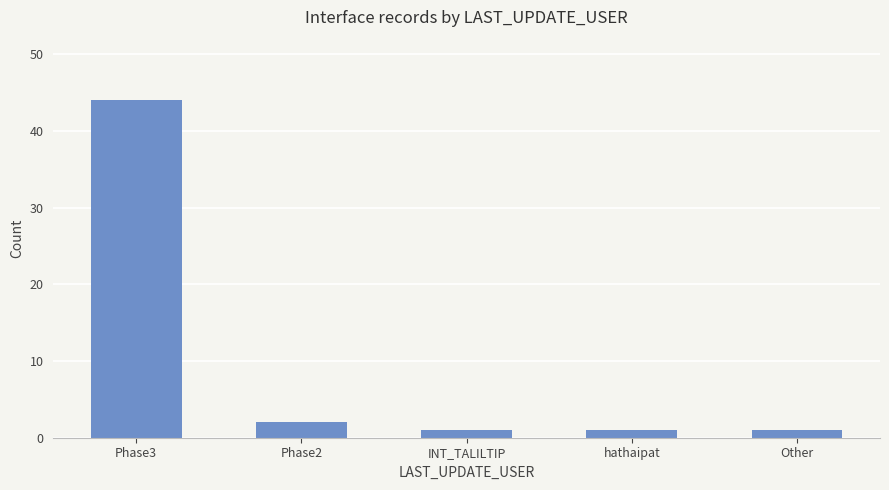

What is the label of the 1st bar from the right?

Other